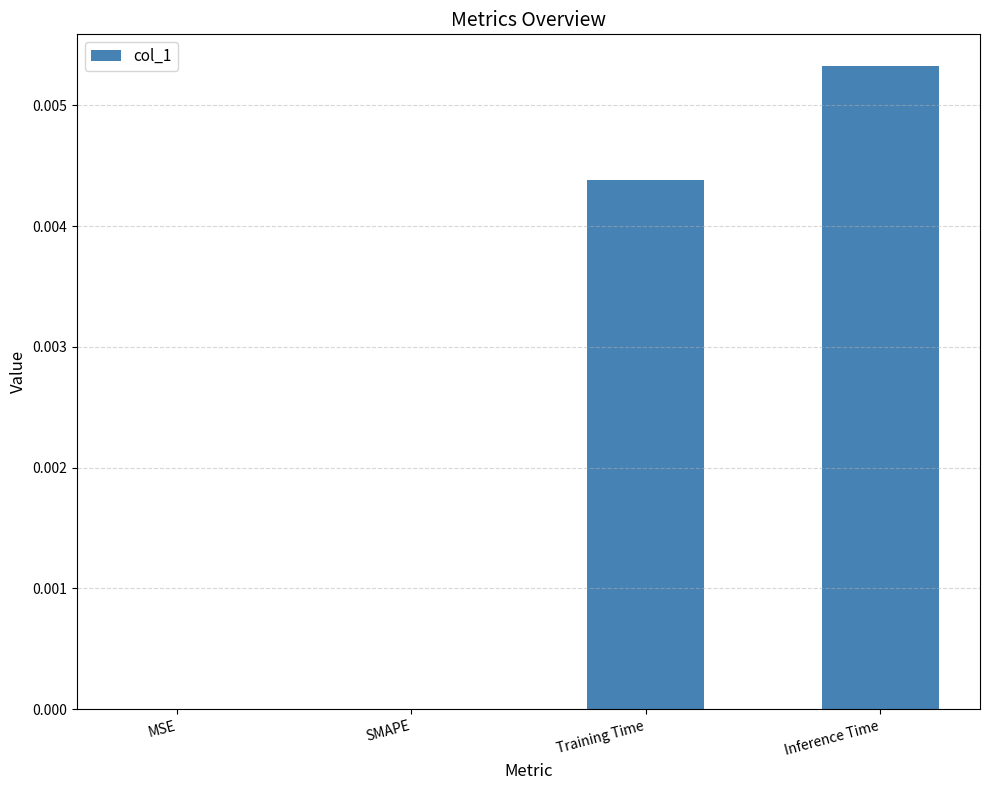

How many categories are shown in the chart?

4